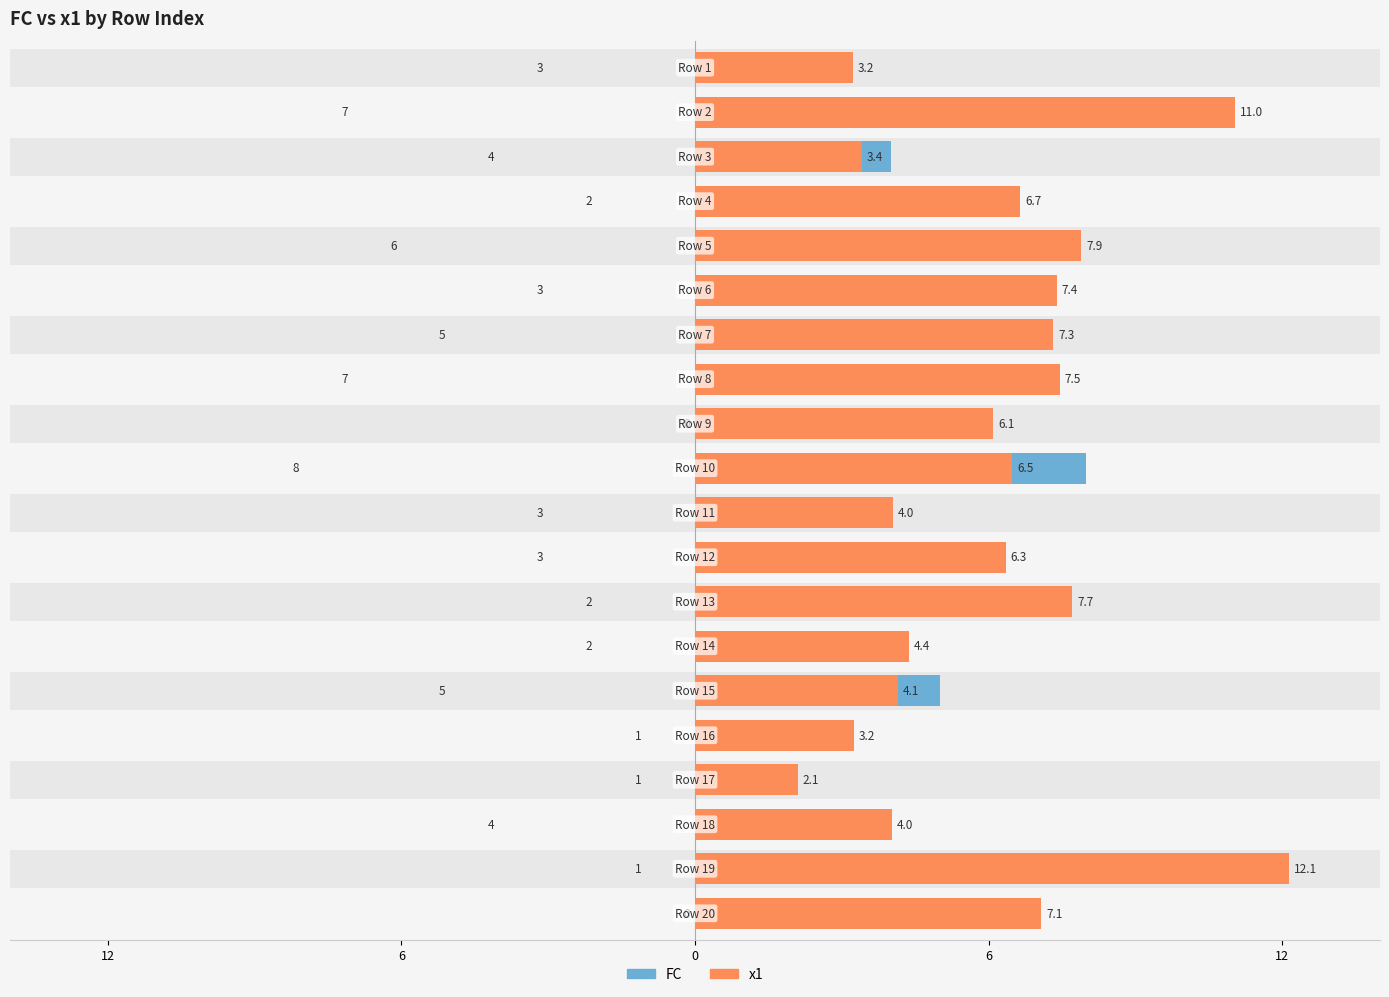

At how many categories does at least one series exceed 10?

2